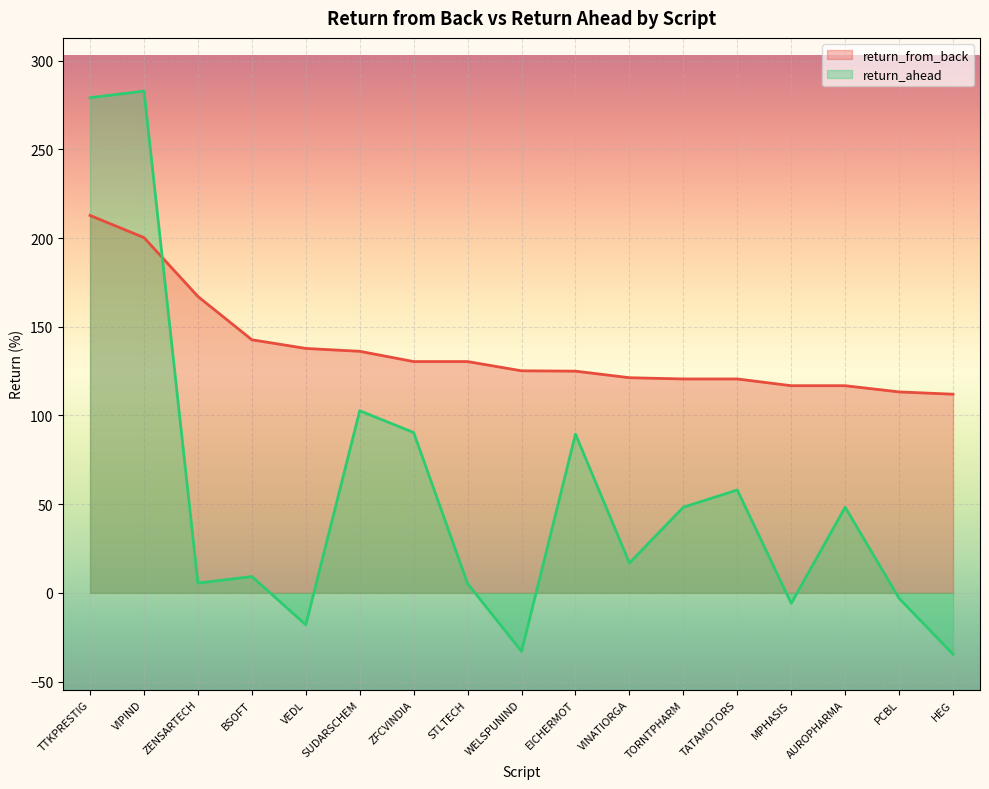

Which series has the largest total across all categories?

return_from_back